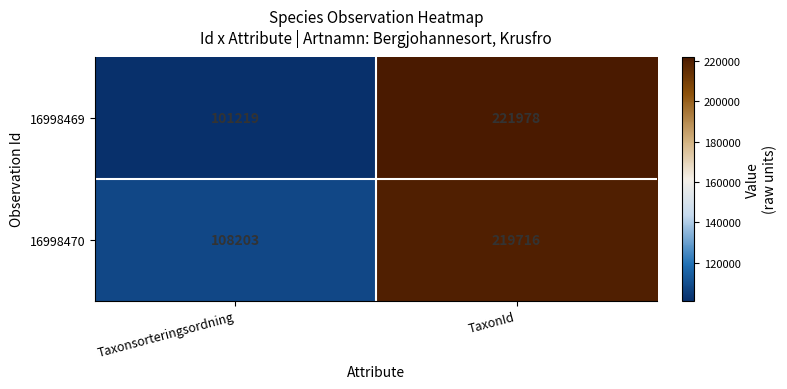

Which series has the largest range (max minus min)?

16998469